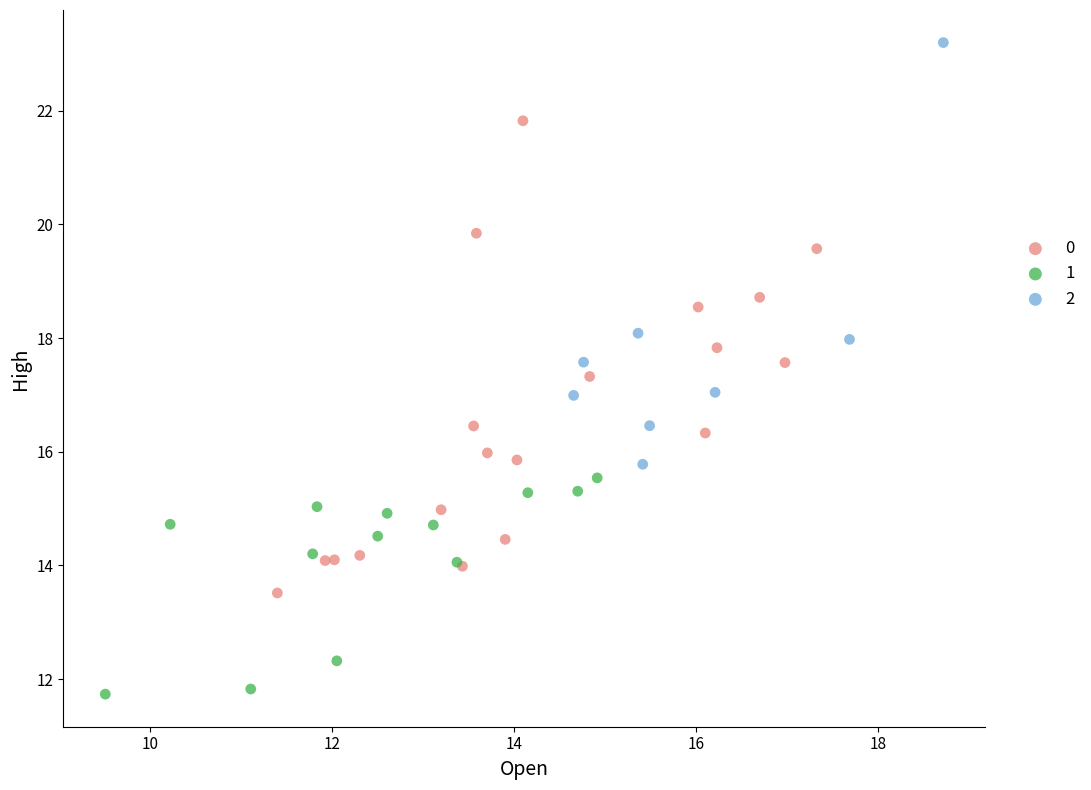

What are all the series names shown in the legend?

0, 1, 2